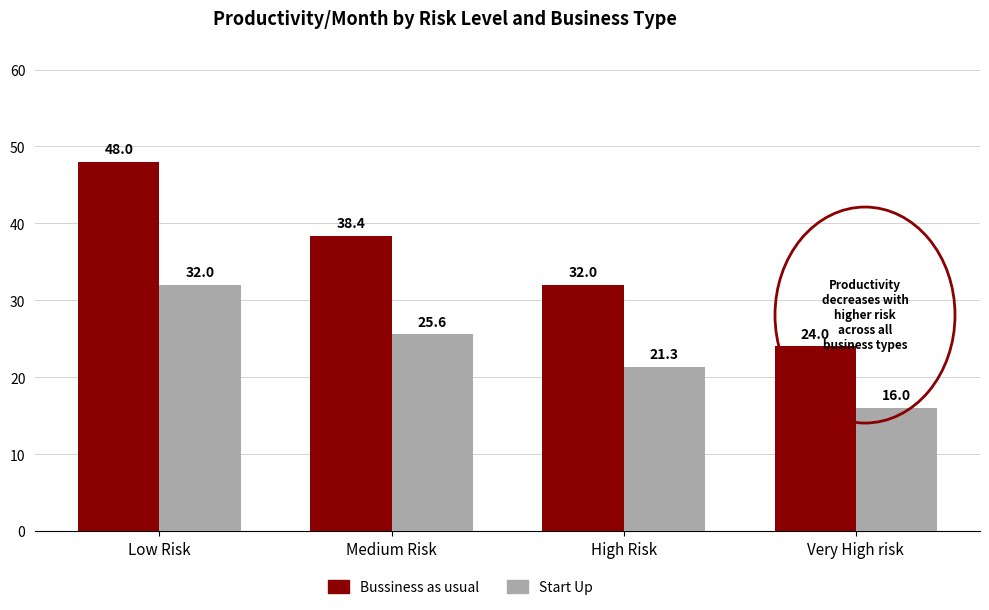

What is the label of the 3rd bar from the right?

Medium Risk